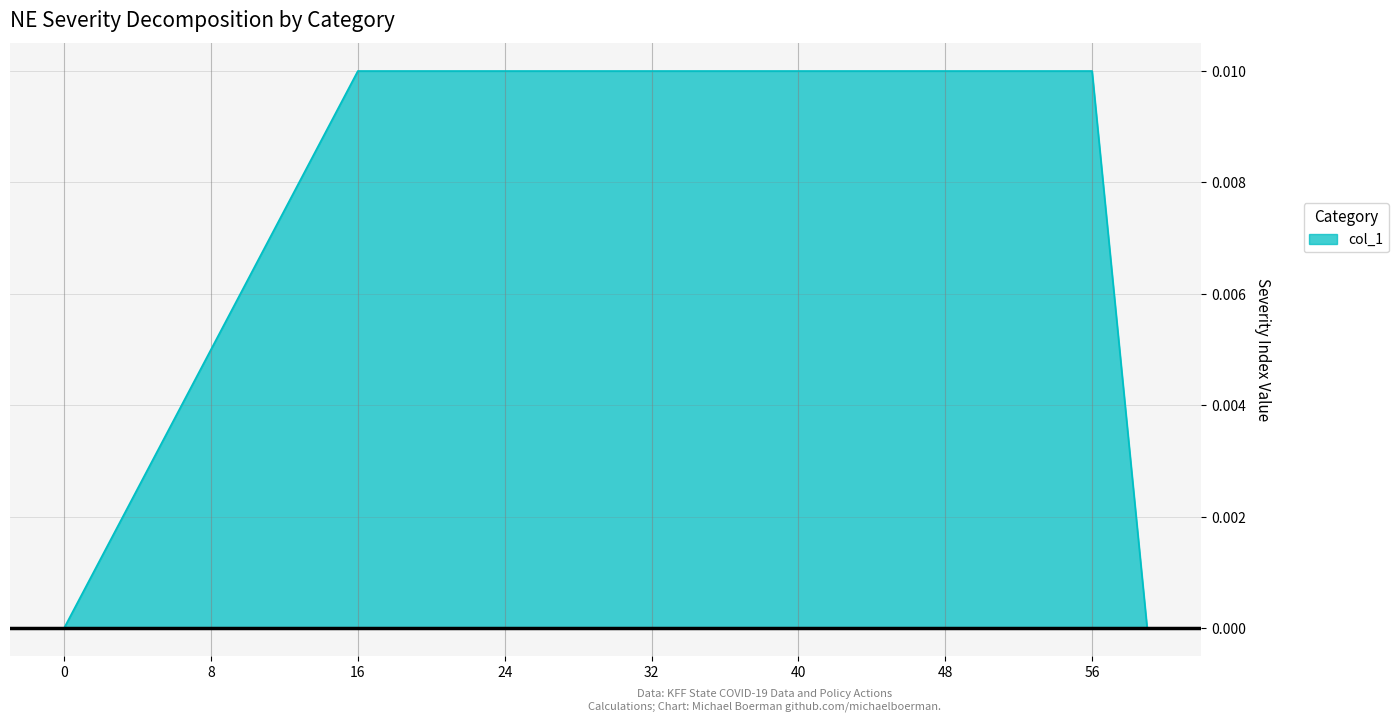

Is this an area chart (filled region under the line)?

Yes